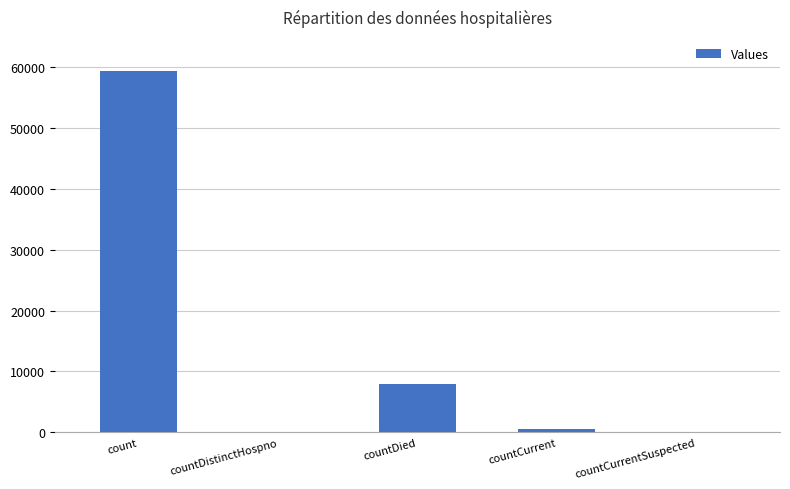

What is the change in value from count to countDied?

-51526